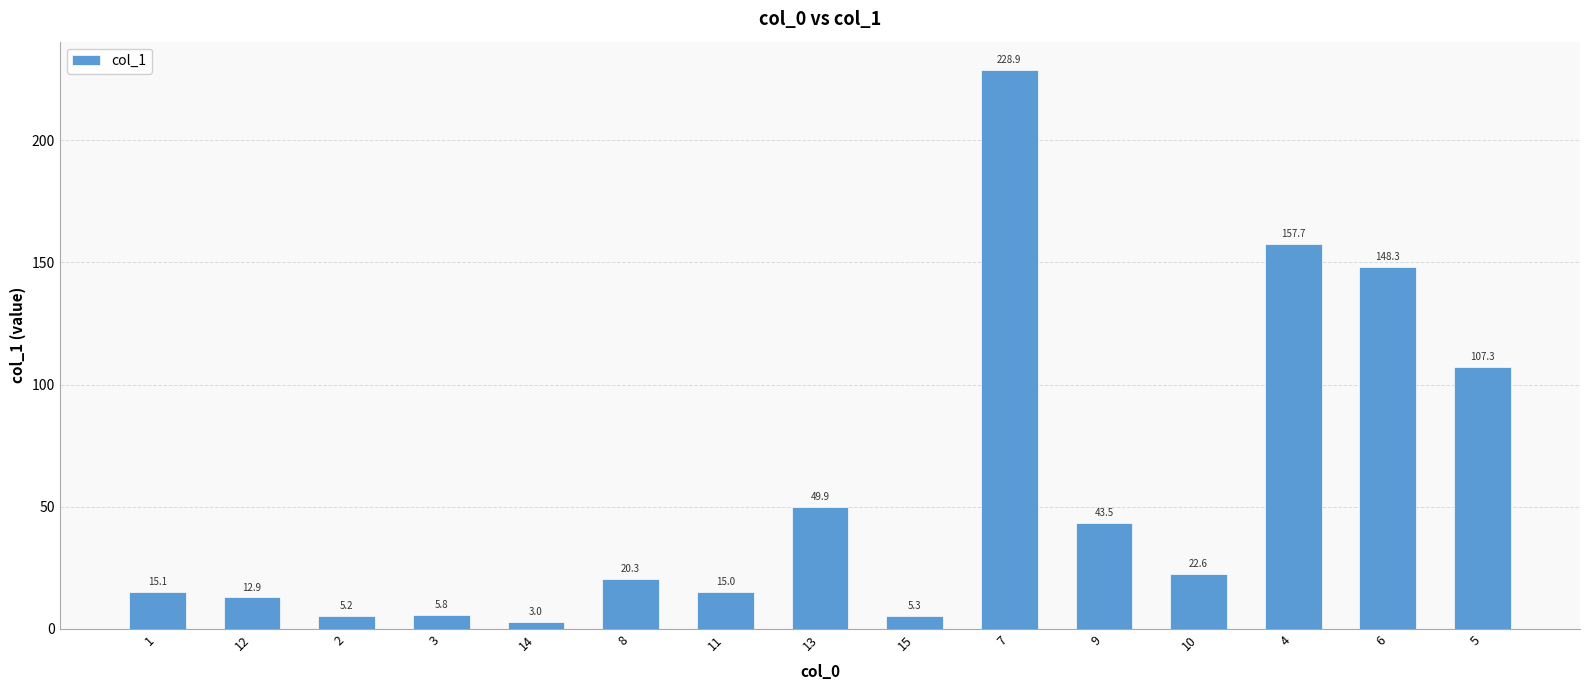

Count the number of values greater than 20.

8